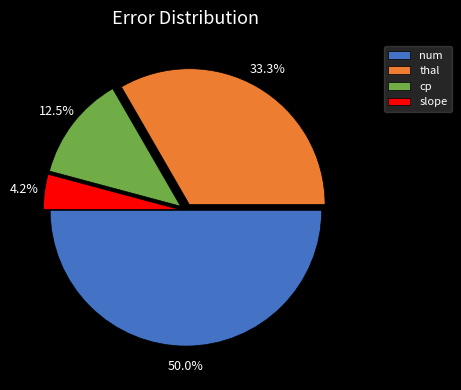

How much of the chart is everything except num?

50.0%